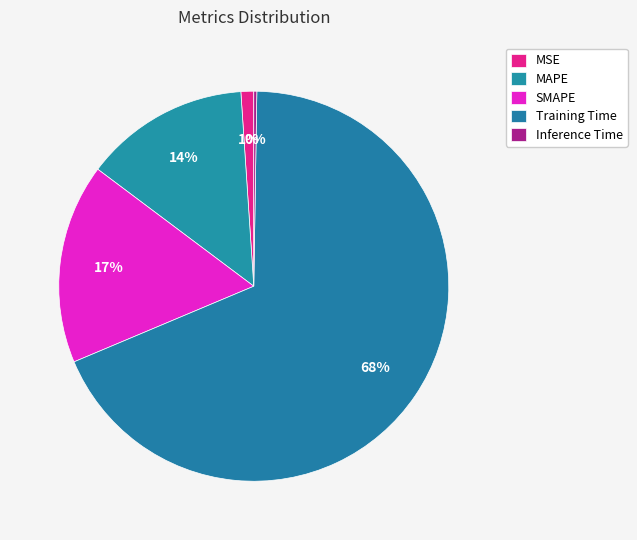

How many segments does this pie chart have?

5